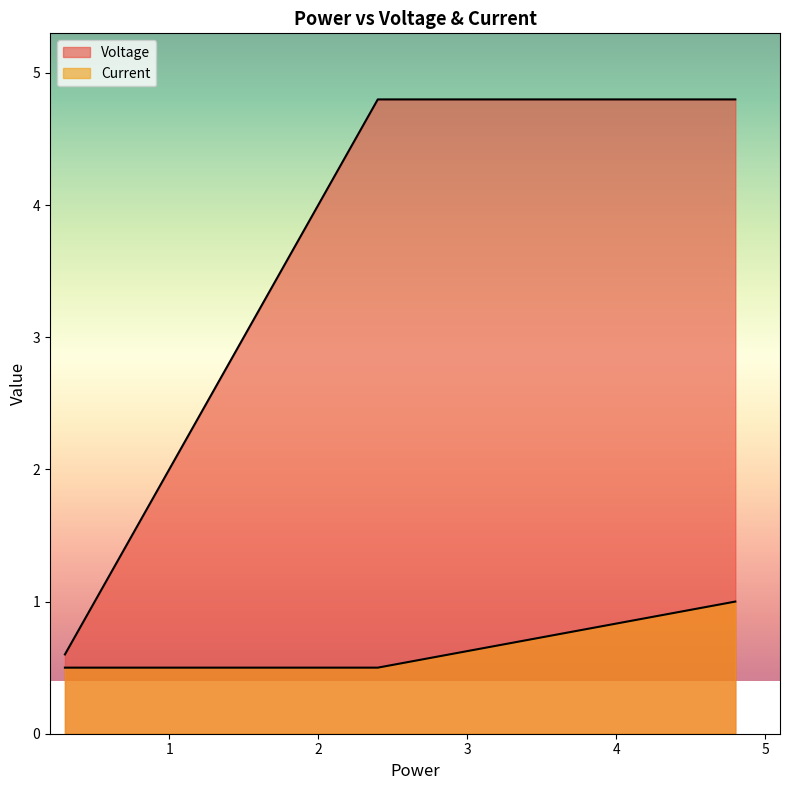

What is the approximate value of Current at 4.8?

1.0